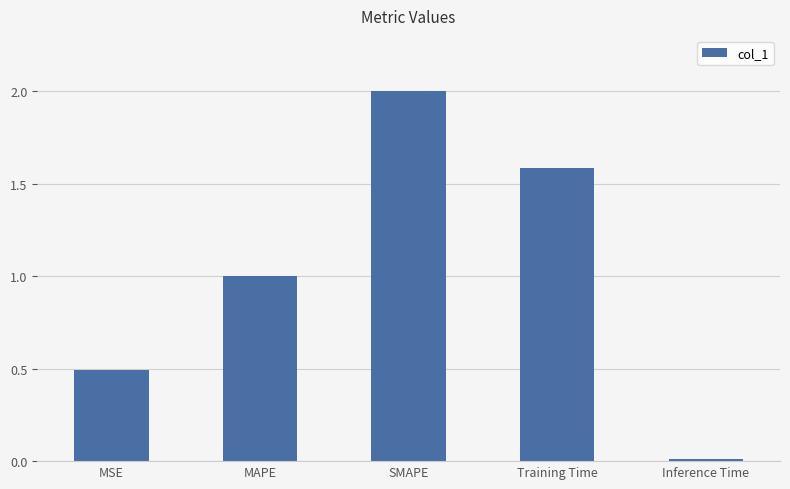

What is the label of the 2nd bar from the left?

MAPE